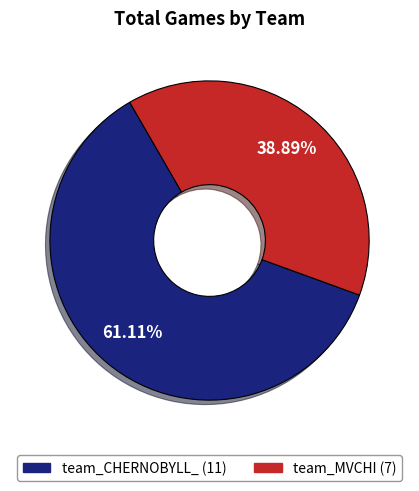

Combined, do team_CHERNOBYLL_ and team_MVCHI account for over 50%?

Yes